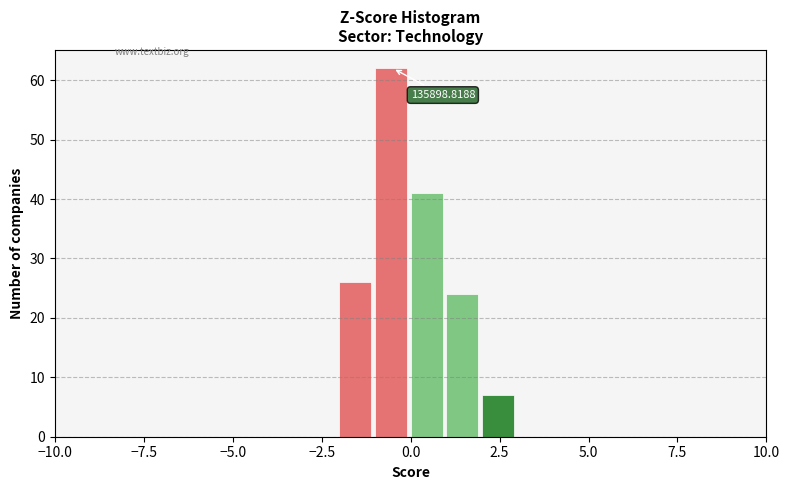

Around what value on the x-axis is the tallest bar? Give the approximate position of its centre, as read against the axis.

-0.5